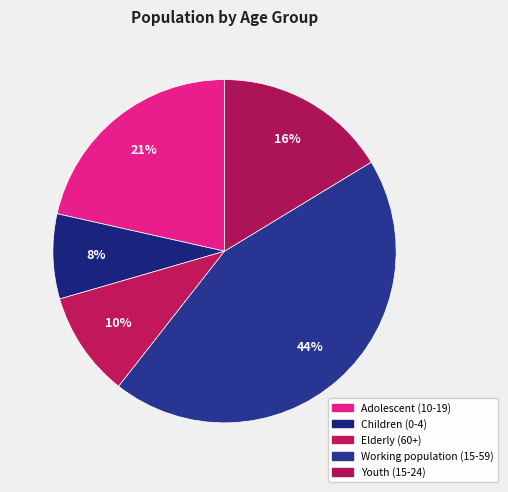

What is the largest slice in the pie chart?

Working population (15-59)